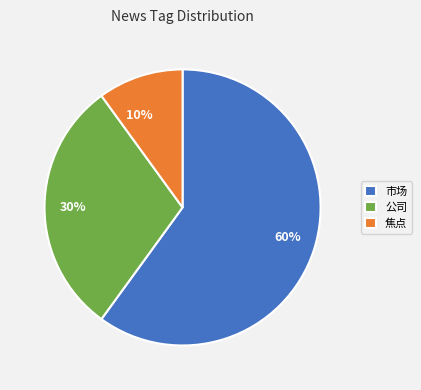

To the nearest percent, what is the difference between the largest and smallest slice percentages?

50%